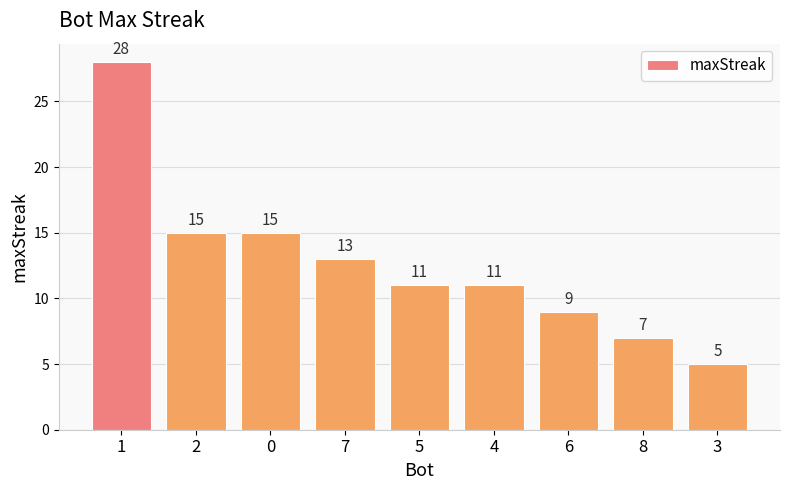

Reading left to right, list all the values displayed in this chart.

1=28	2=15	0=15	7=13	5=11	4=11	6=9	8=7	3=5